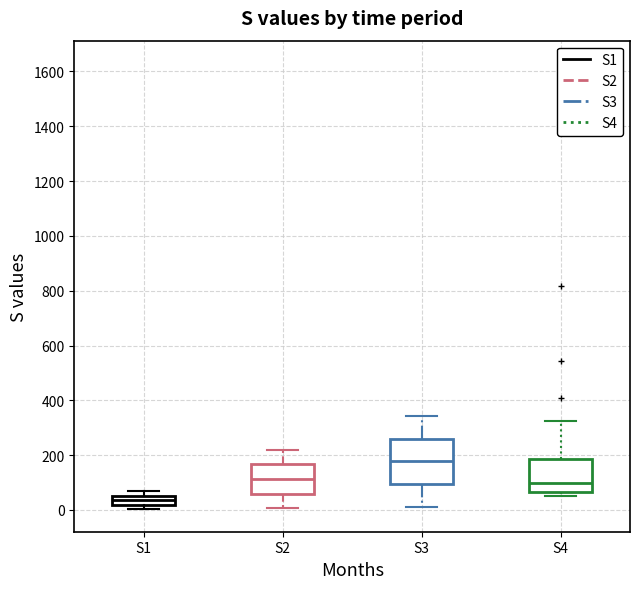

Reading left to right, transcribe this box plot: for each box, give where its median line is, the range the box spans, and where its two whiskers end, as read against the y-axis. The values are not printed on the chart, so give them approximately, as read against the axis.

S1: median 40, box 20 to 60, whiskers 0 to 60 (just above the box's upper edge)
S2: median 120, box 60 to 160, whiskers 0 to 220
S3: median 180, box 100 to 260, whiskers 20 to 340
S4: median 100, box 60 to 180, whiskers 60 (just below the box's lower edge) to 320